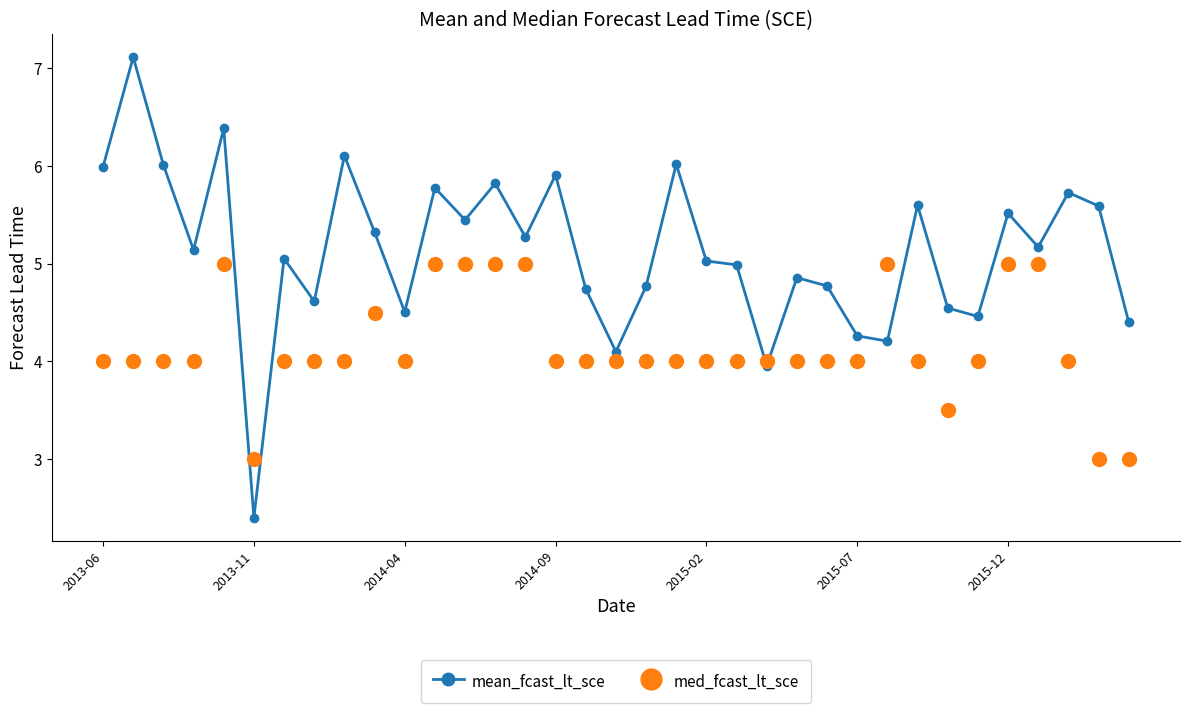

How many distinct data groups are displayed?

2